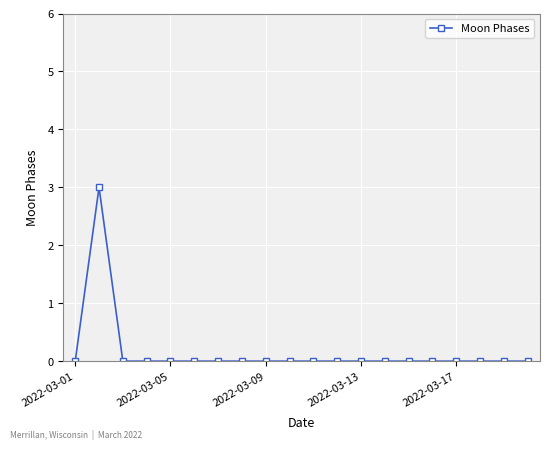

What is the greatest value displayed?

3